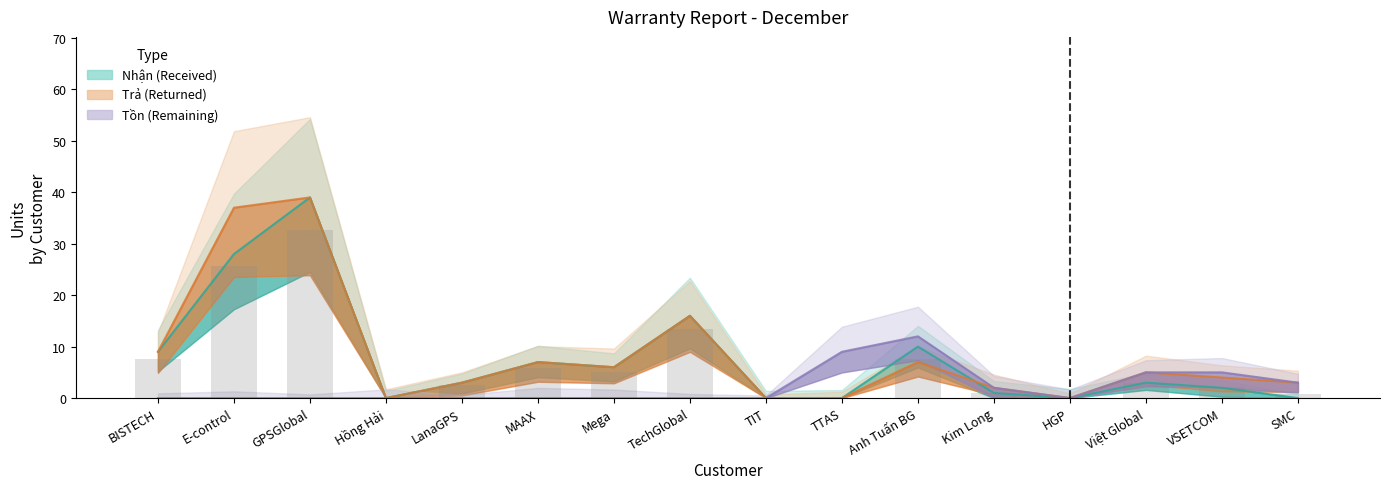

What is the spread (max minus min) of values at MAAX?

7